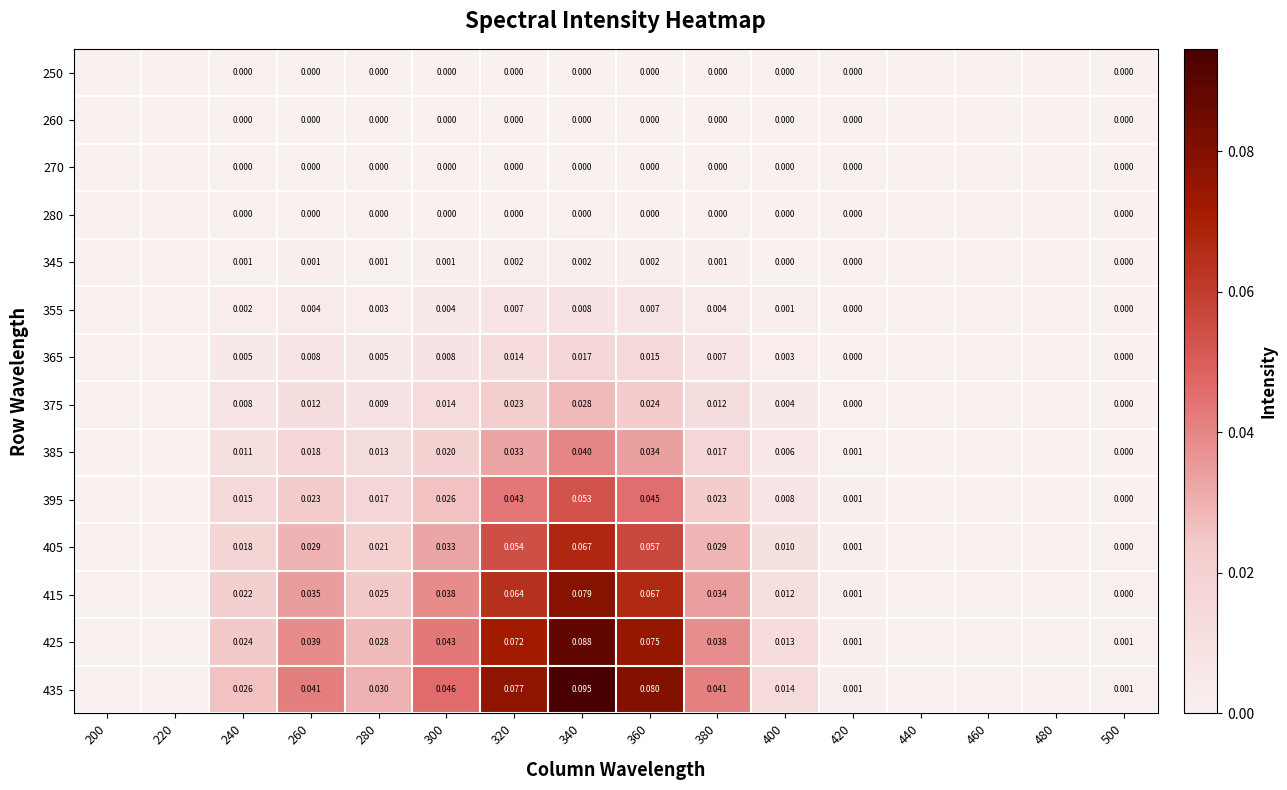

At which category does the chart reach its minimum across all series?

200